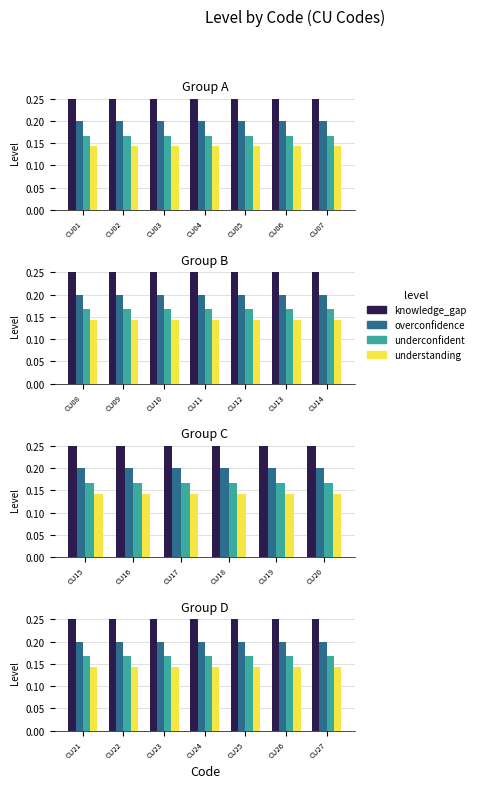

How many distinct data groups are displayed?

4